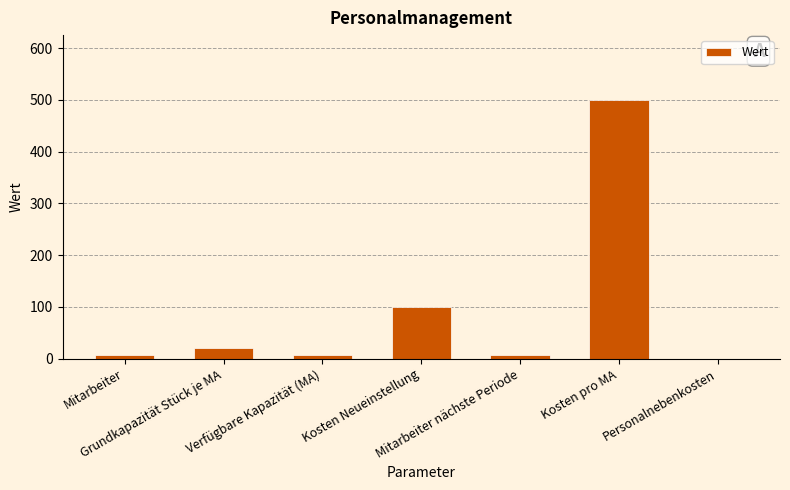

What is the average value?

92.0